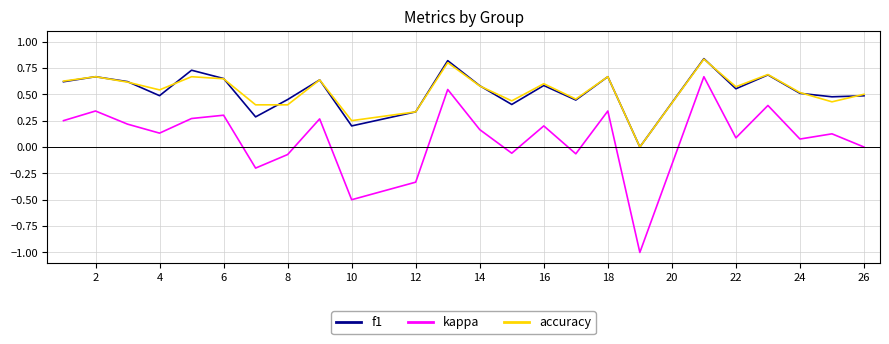

In f1, how many points are higher than both neighbors (excluding endpoints)?

8